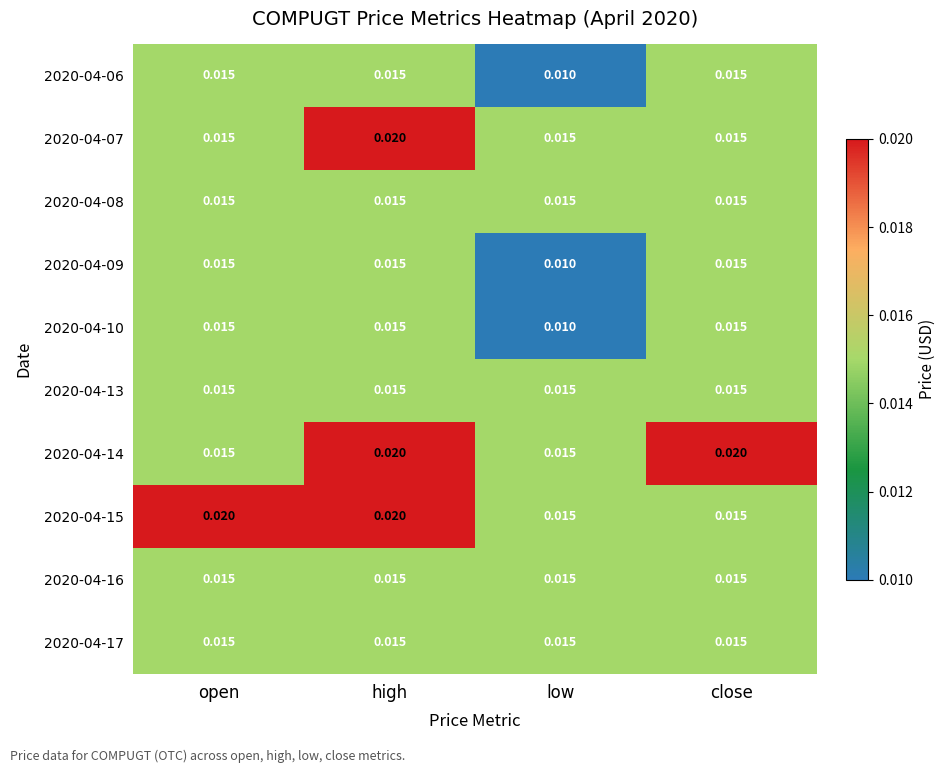

Is the value of 2020-04-09 at low greater than the value of 2020-04-13 at open?

No